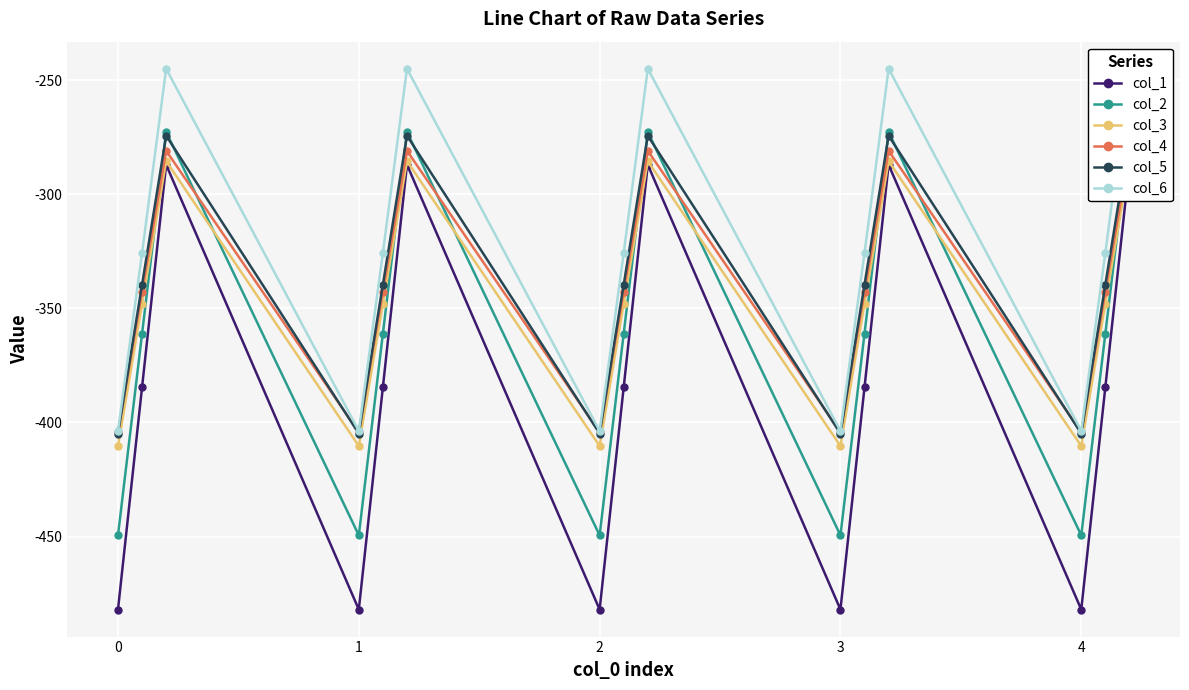

Which series has the widest spread of values?

col_1